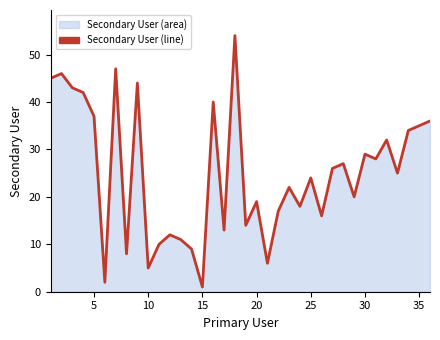

Count the number of data series in this chart.

1